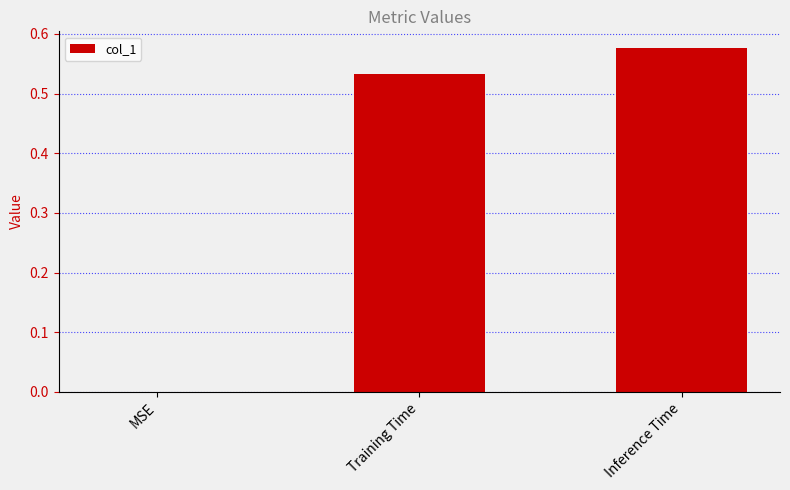

Is it true that the value at MSE is 0.0?

True